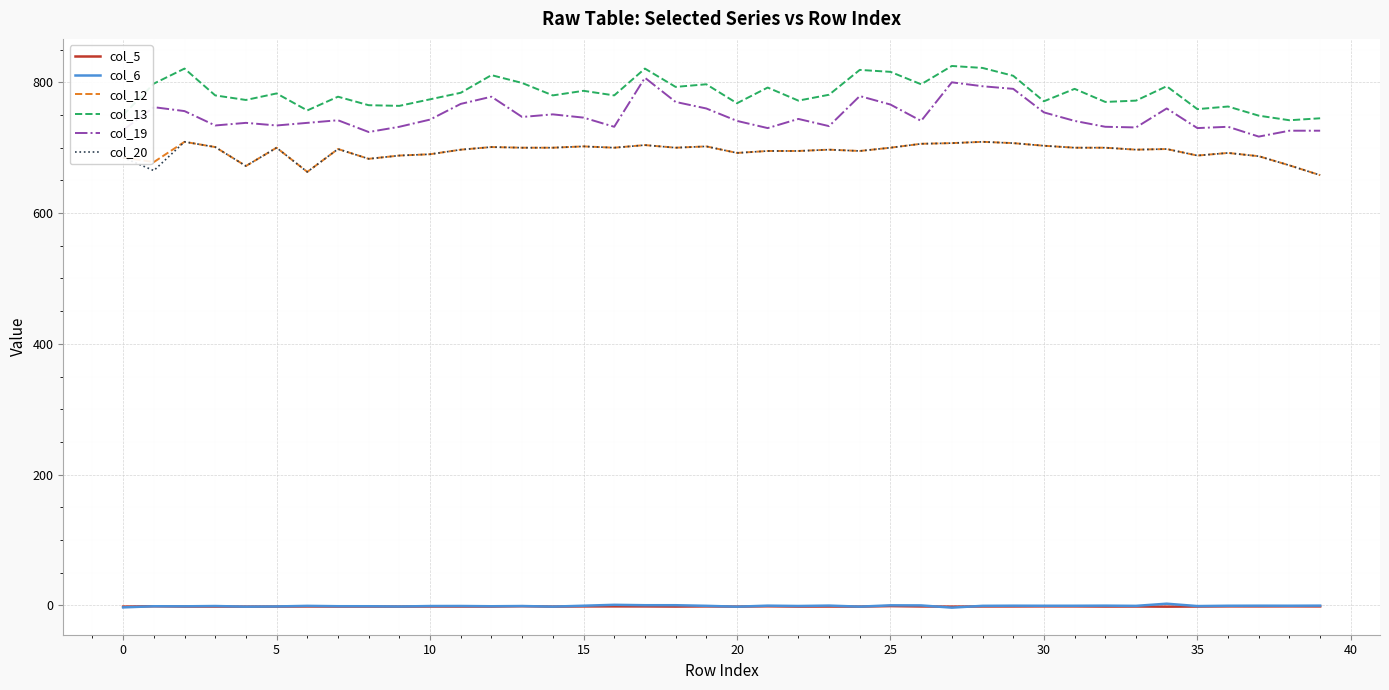

True or false: col_6 and col_13 cross at least once.

False